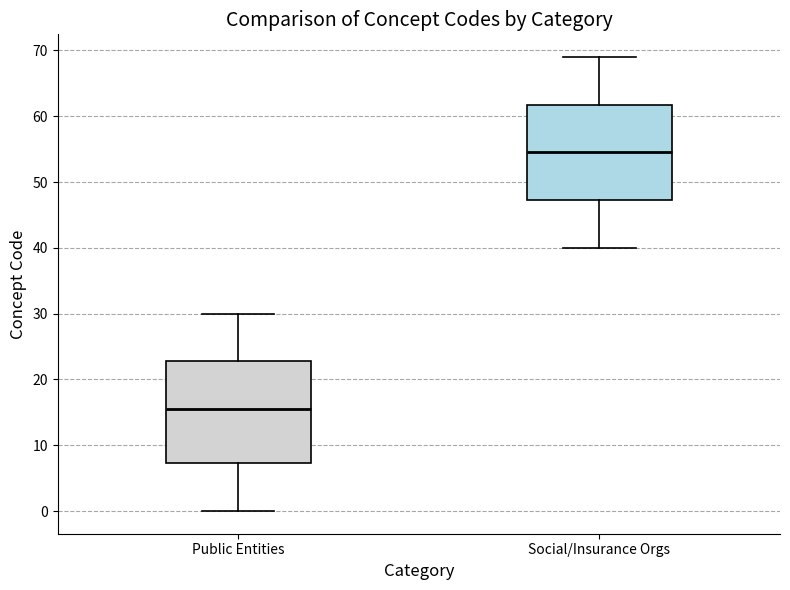

Where does the lower whisker of the box for Public Entities end on the y-axis? The values are not printed on the chart, so give them approximately, as read against the axis.

0